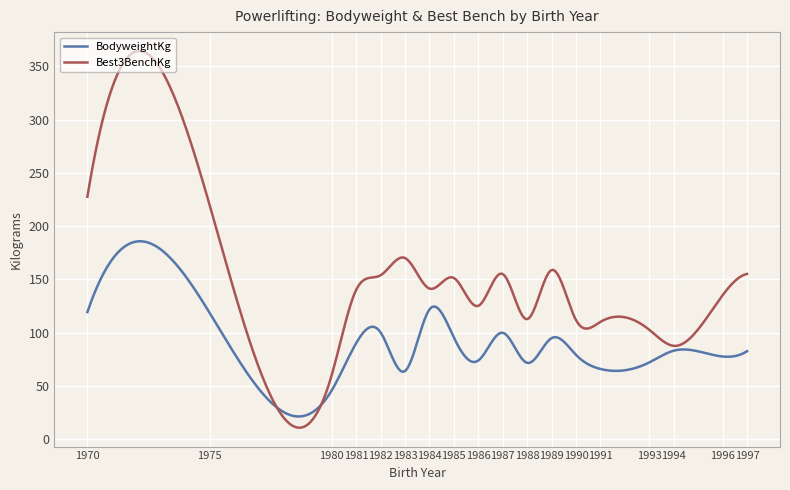

What is the smallest value displayed?

10.6